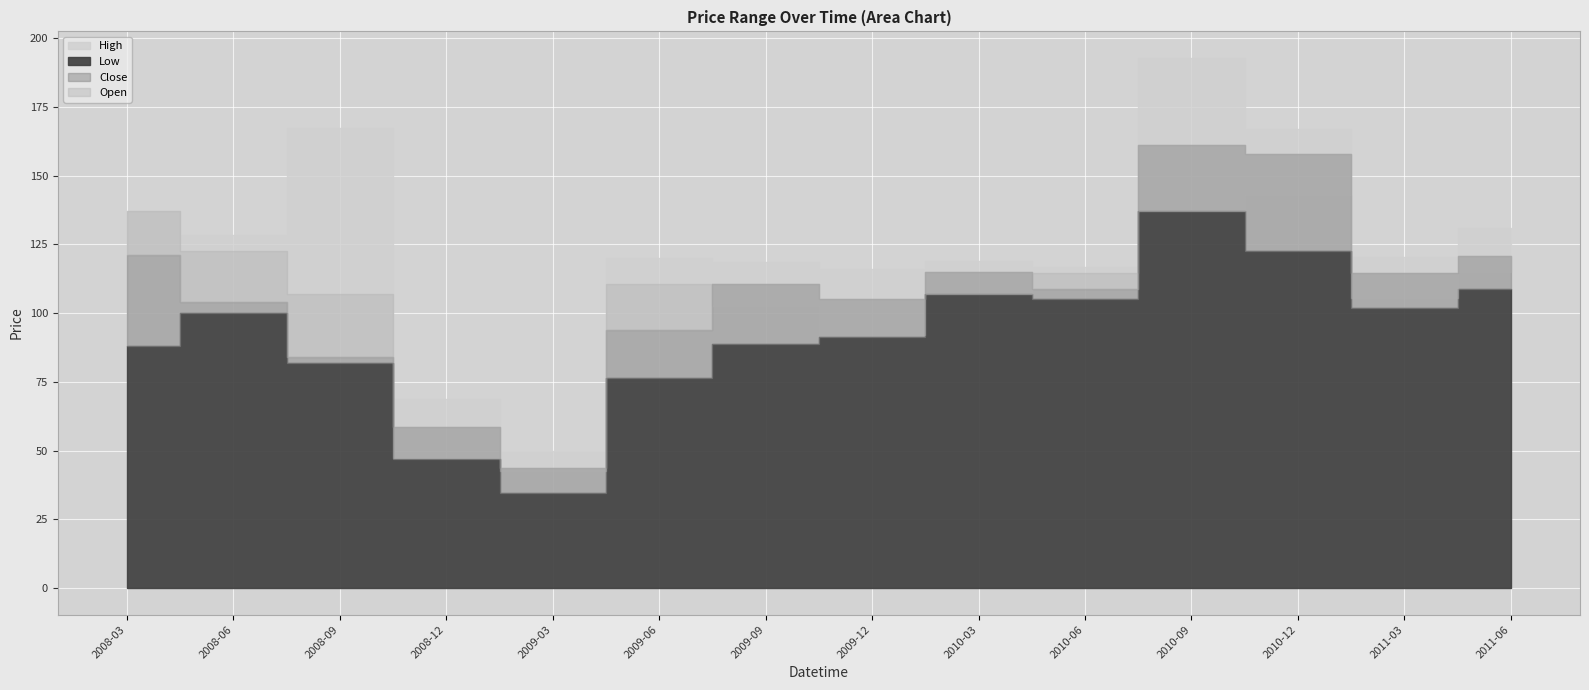

How many interior local peaks does the Close series have?

3